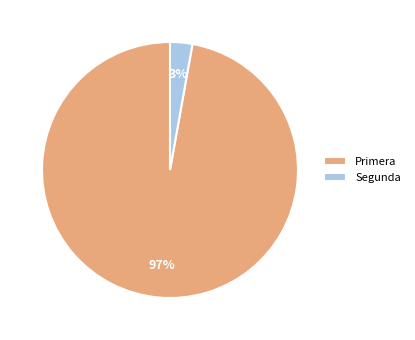

Which has a higher value, Primera or Segunda?

Primera